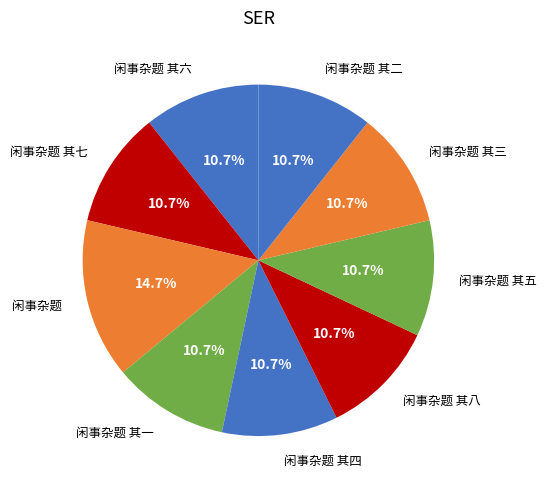

Does 闲事杂题 其三 represent more than half of the total?

No